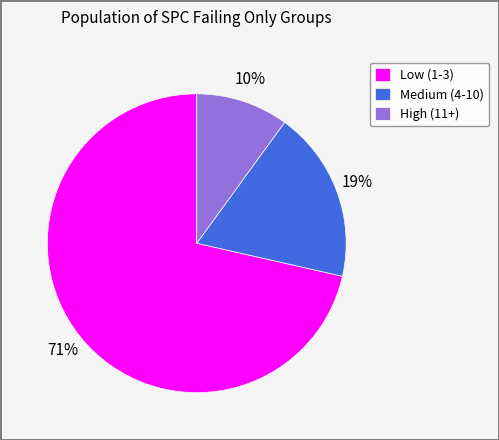

Which has a higher value, Medium (4-10) or High (11+)?

Medium (4-10)